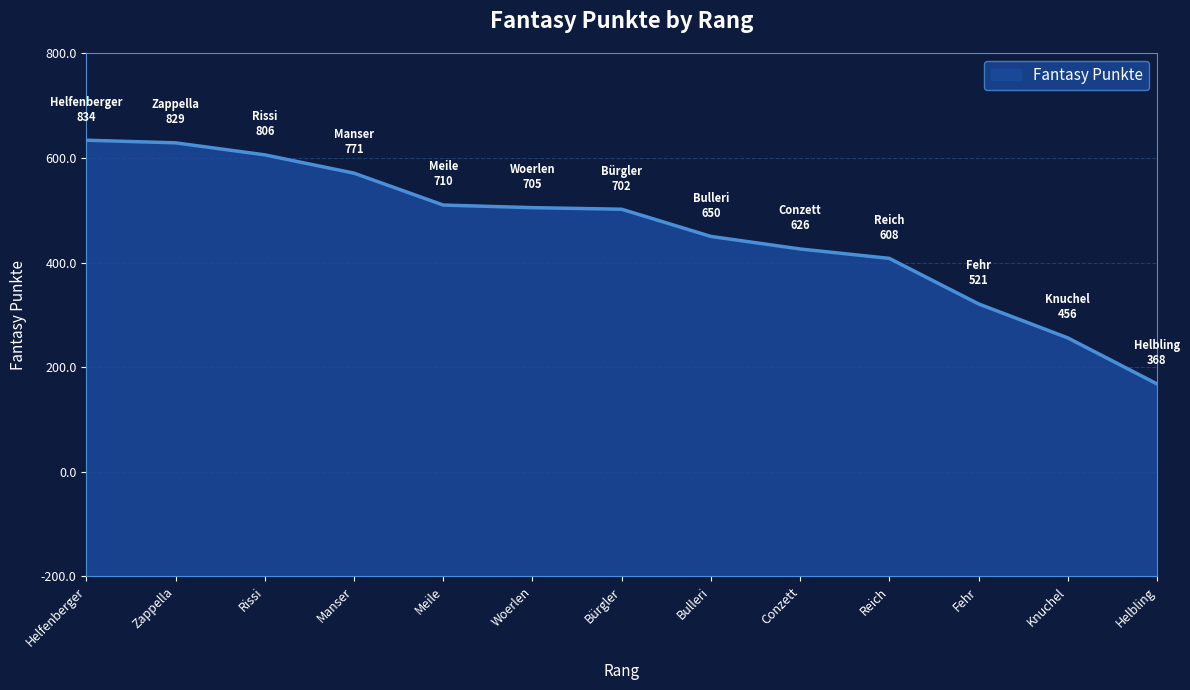

What is the ratio of the value at Reich to the value at Fehr?

1.2